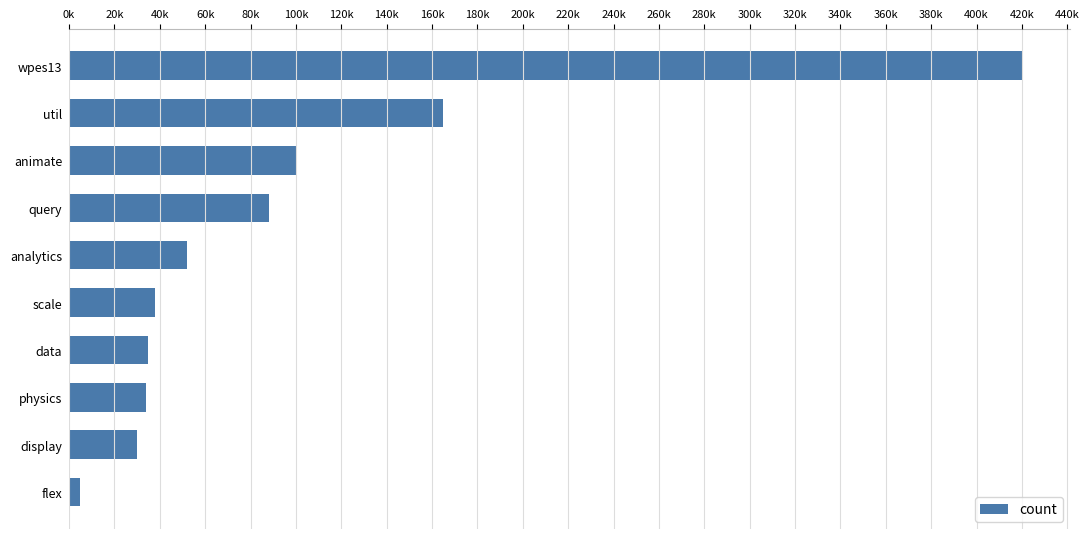

What is the difference between the maximum and minimum values?

415000